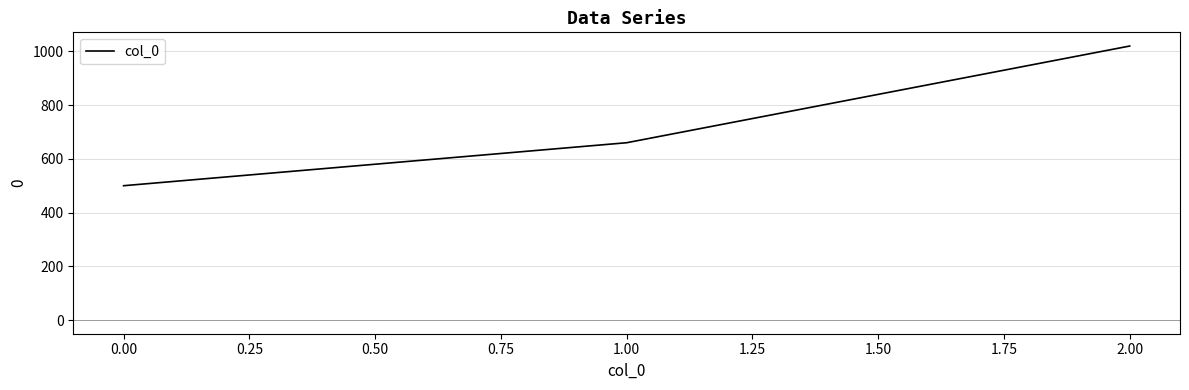

Reading left to right, transcribe all the data shown in this chart.

0.00=500	1.00=660	2.00=1020